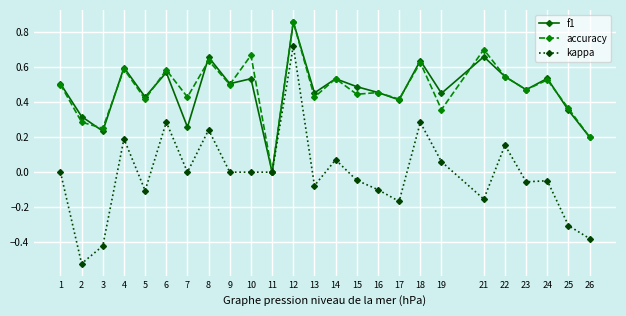

What is the total value across all series at 13?

0.8